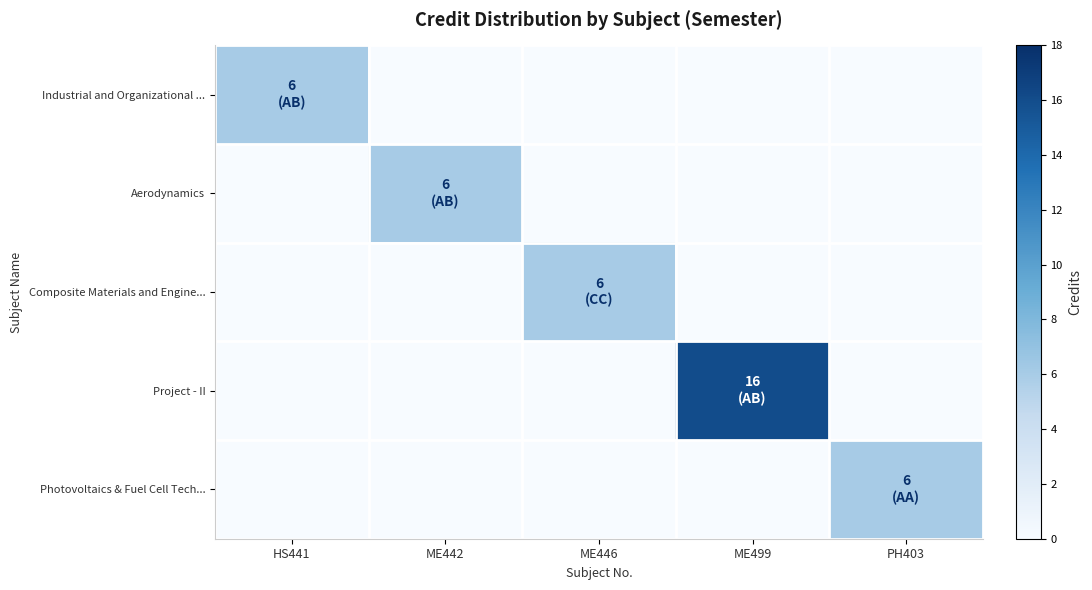

Reading left to right, transcribe all the data shown in this chart.

Industrial and Organizational ...: HS441=6	ME442=0	ME446=0	ME499=0	PH403=0
Aerodynamics: HS441=0	ME442=6	ME446=0	ME499=0	PH403=0
Composite Materials and Engine...: HS441=0	ME442=0	ME446=6	ME499=0	PH403=0
Project - II: HS441=0	ME442=0	ME446=0	ME499=16	PH403=0
Photovoltaics & Fuel Cell Tech...: HS441=0	ME442=0	ME446=0	ME499=0	PH403=6